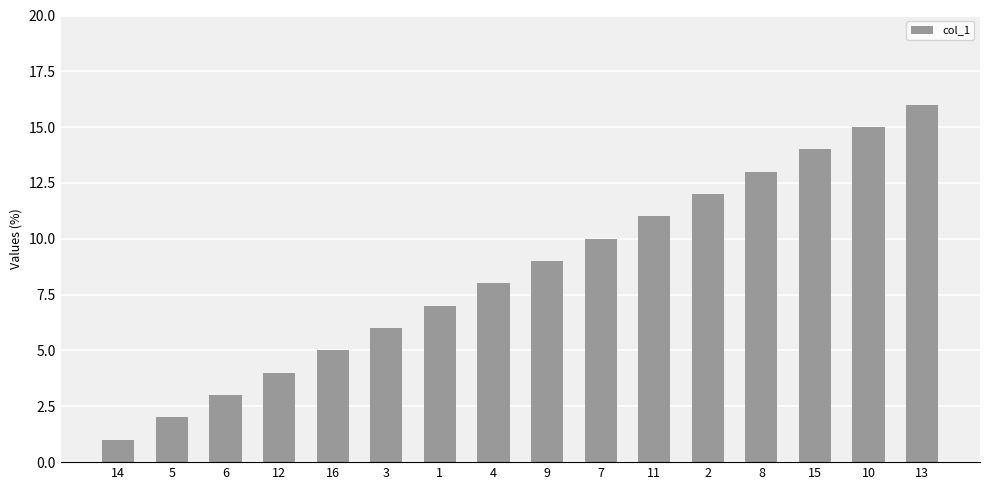

What is the change in value from 16 to 4?

+3